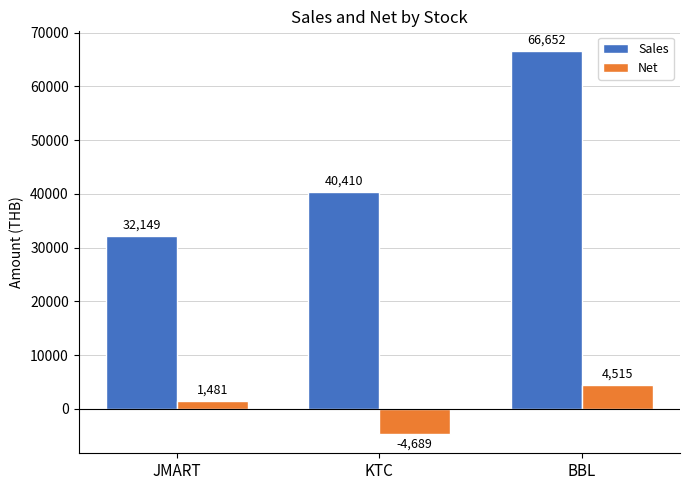

What are all the series names shown in the legend?

Sales, Net